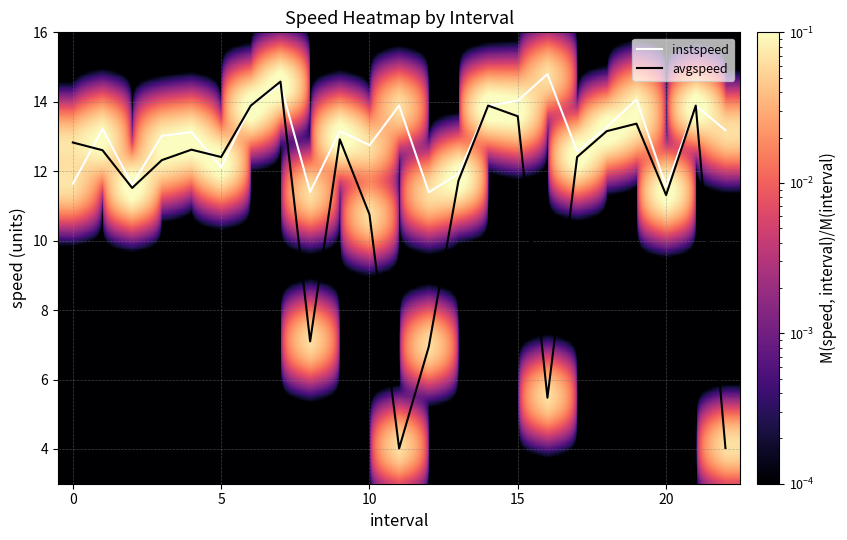

Which series has the largest total across all categories?

instspeed